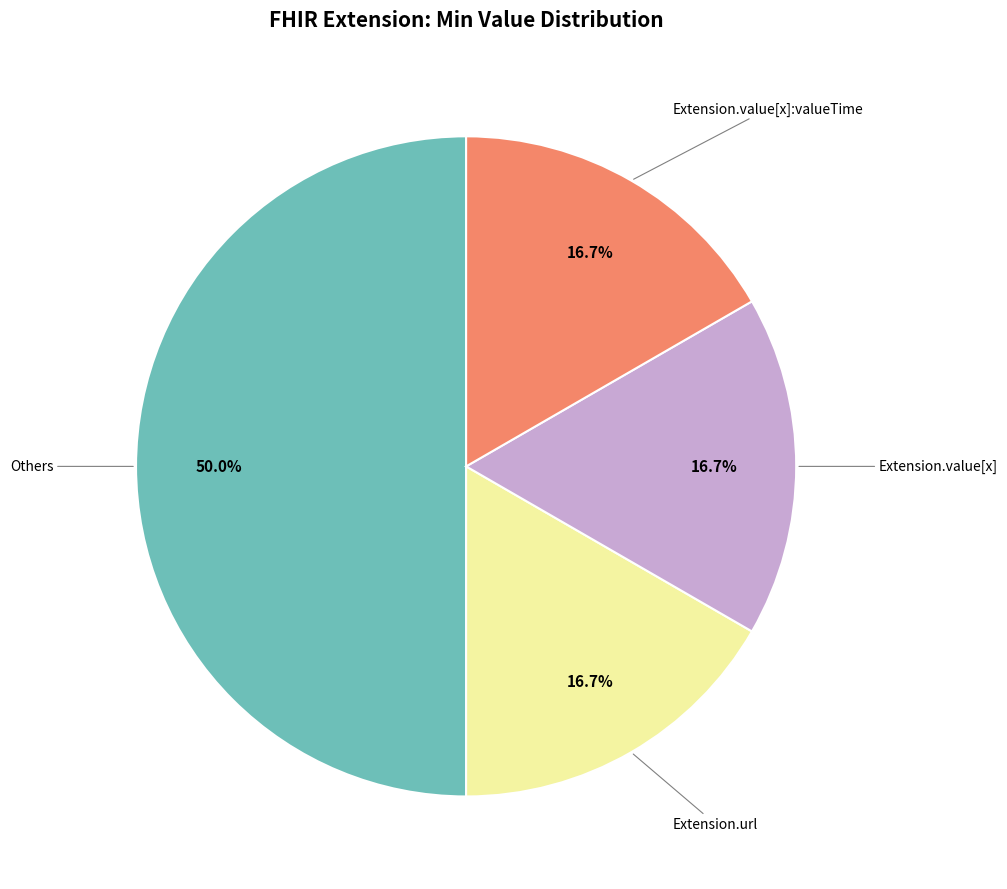

How many segments does this pie chart have?

4